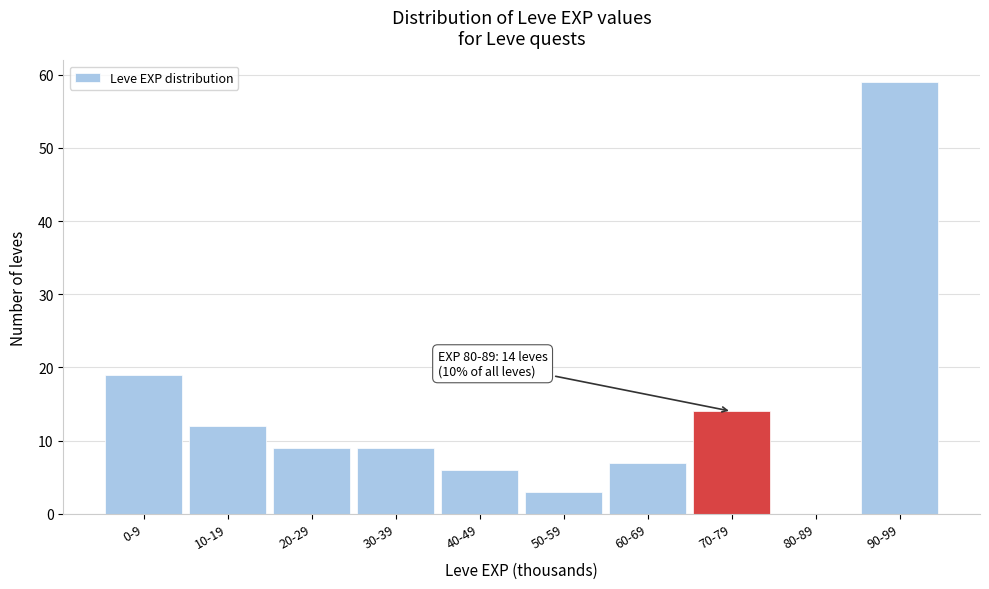

Reading left to right, extract all data points from this chart.

0-9=19	10-19=12	20-29=9	30-39=9	40-49=6	50-59=3	60-69=7	70-79=14	80-89=0	90-99=59